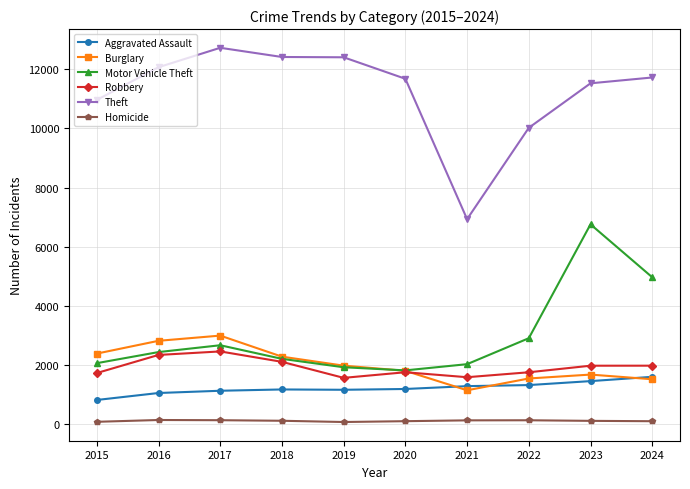

What is the average value of the Burglary series?

2012